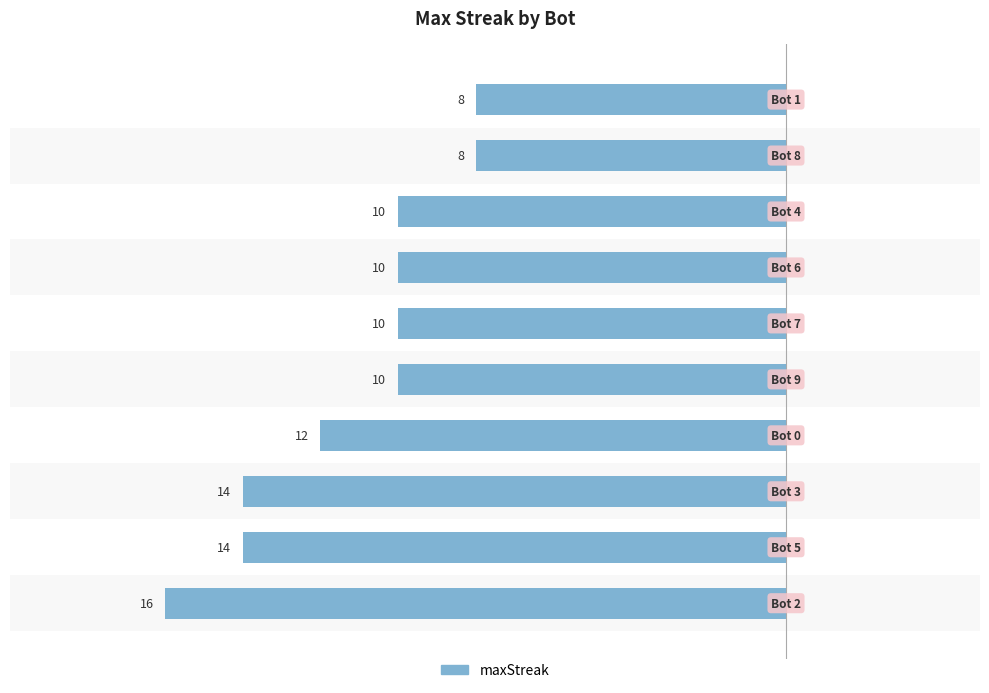

Does the chart contain any negative values?

Yes